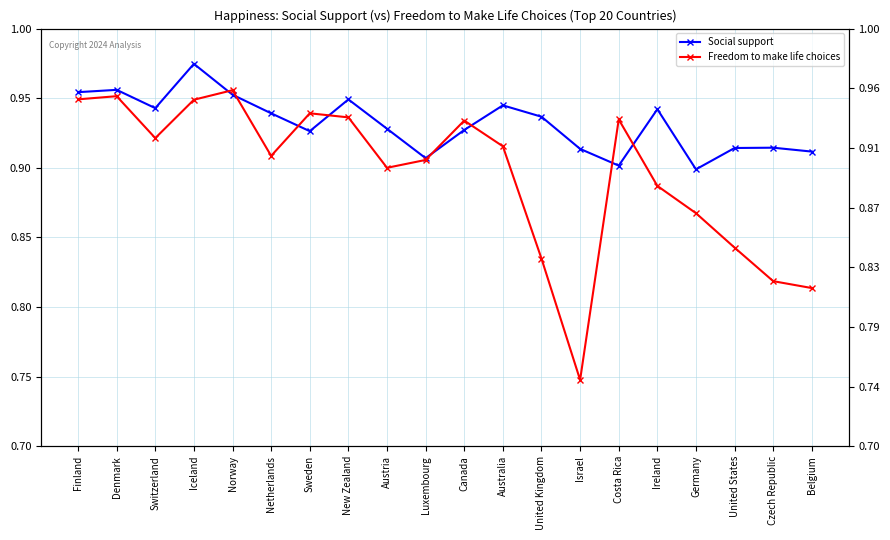

True or false: Social support has more than 0 points higher than both neighbors.

True